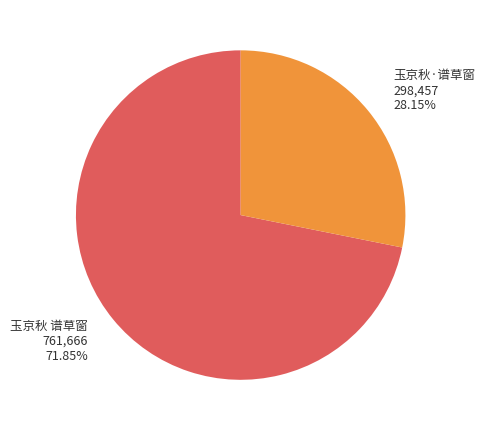

How many slices are in this pie chart?

2